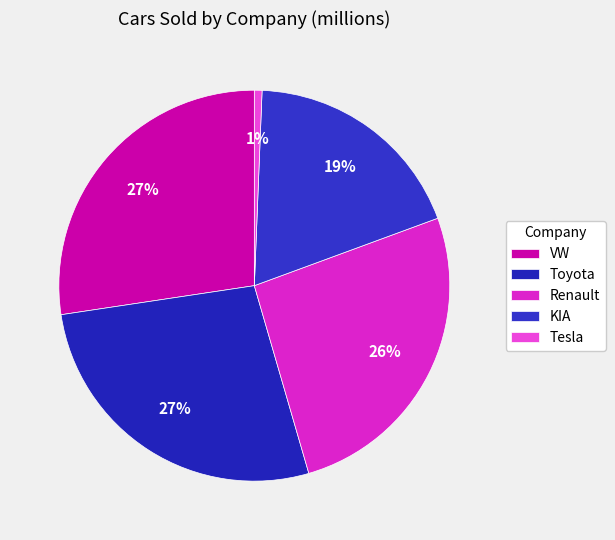

How many slices are in this pie chart?

5